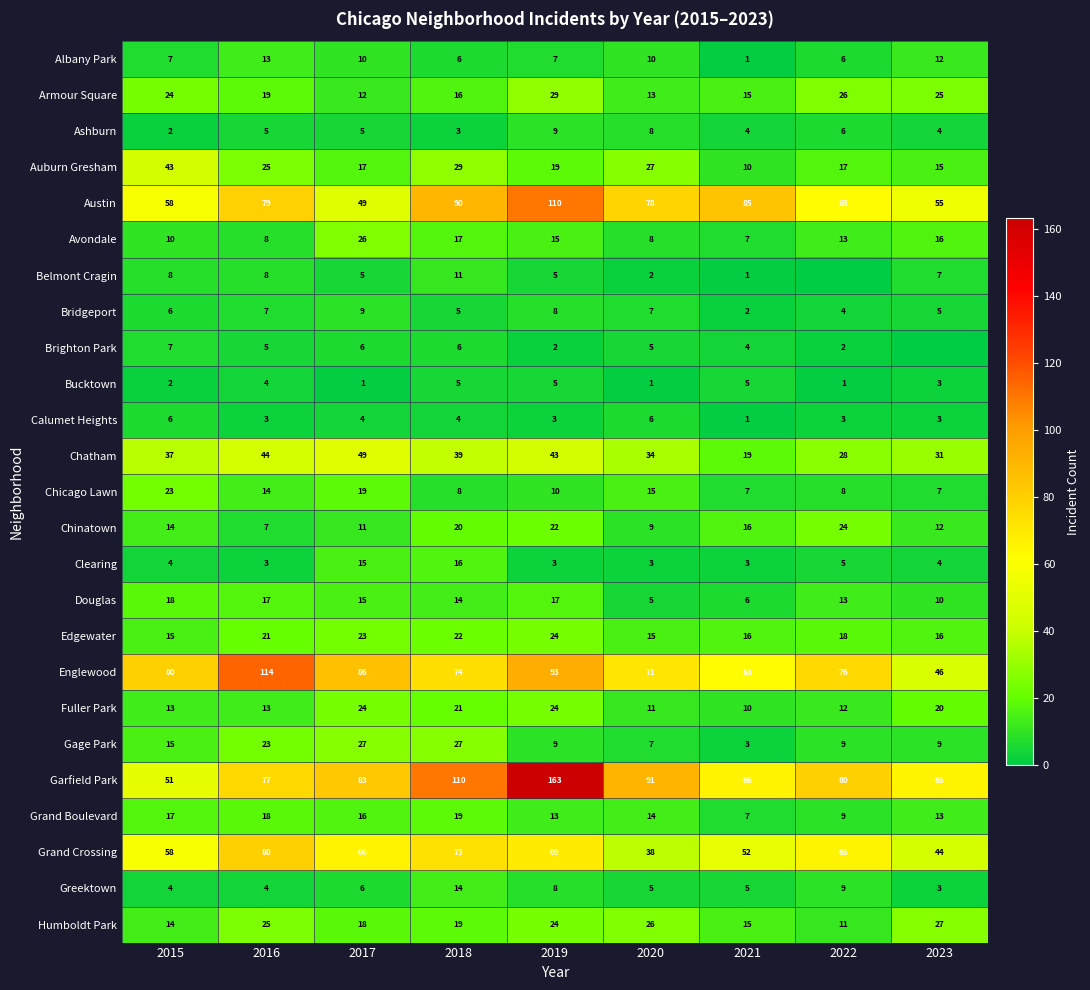

How many data points does each series have?

9